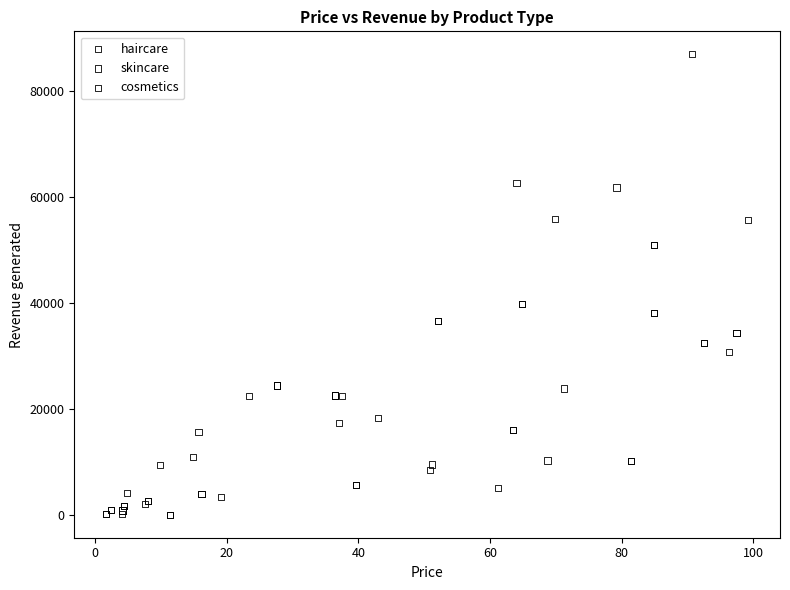

Which series has the largest Y range (max minus min)?

skincare